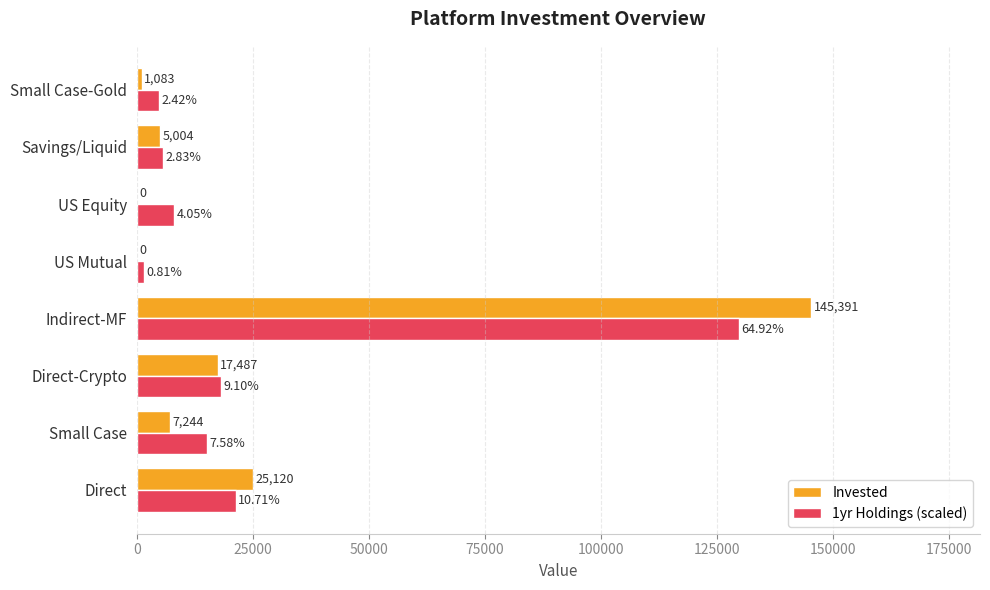

What is the sum of the Invested values at US Mutual and Direct-Crypto?

17487.0